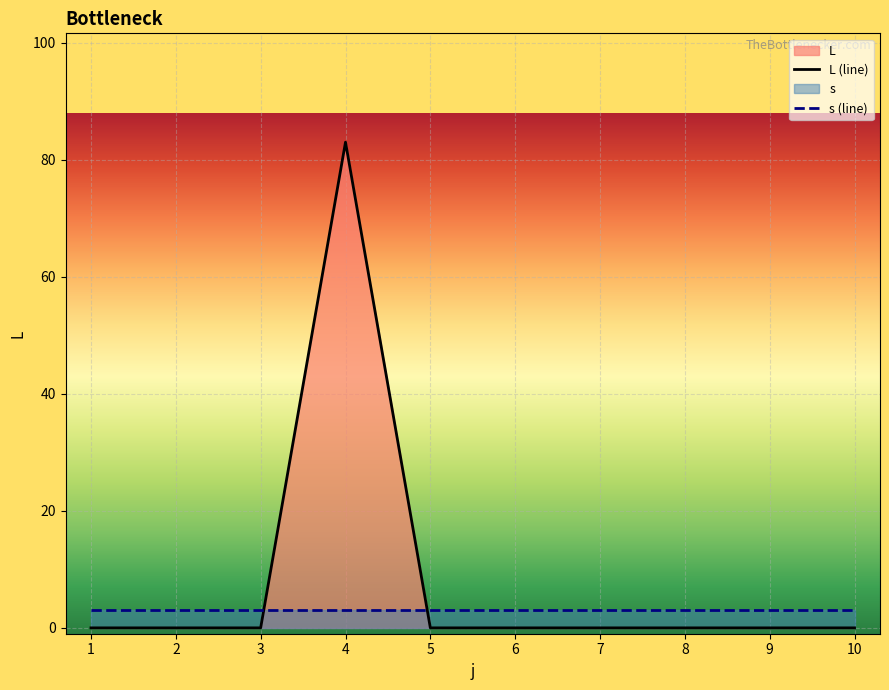

What is the difference between the maximum and second lowest values in the L (line) series?

83.0